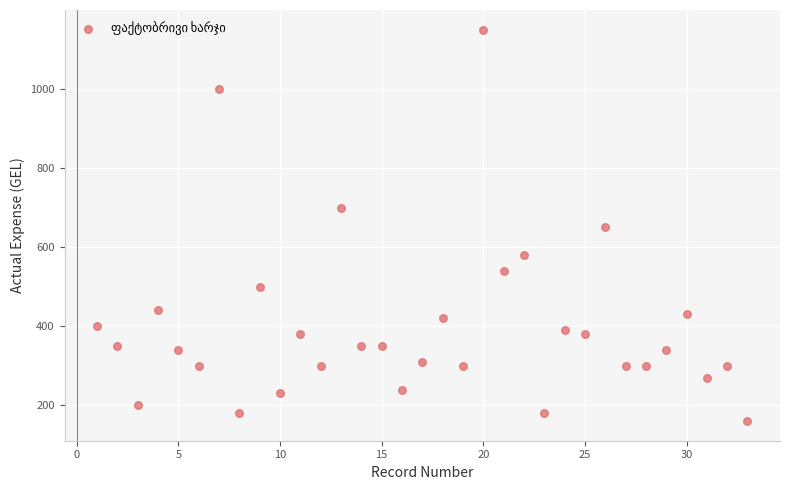

What is the range of X values (max minus min)?

32